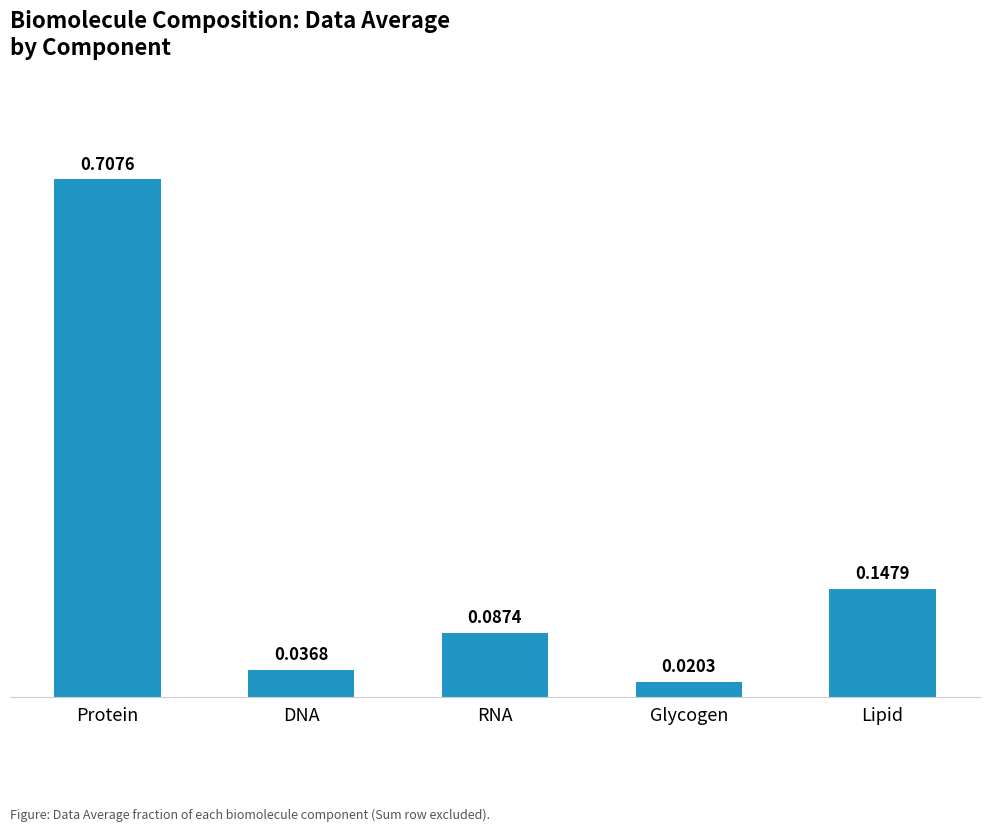

Where is the data nearest to the value 0?

Glycogen